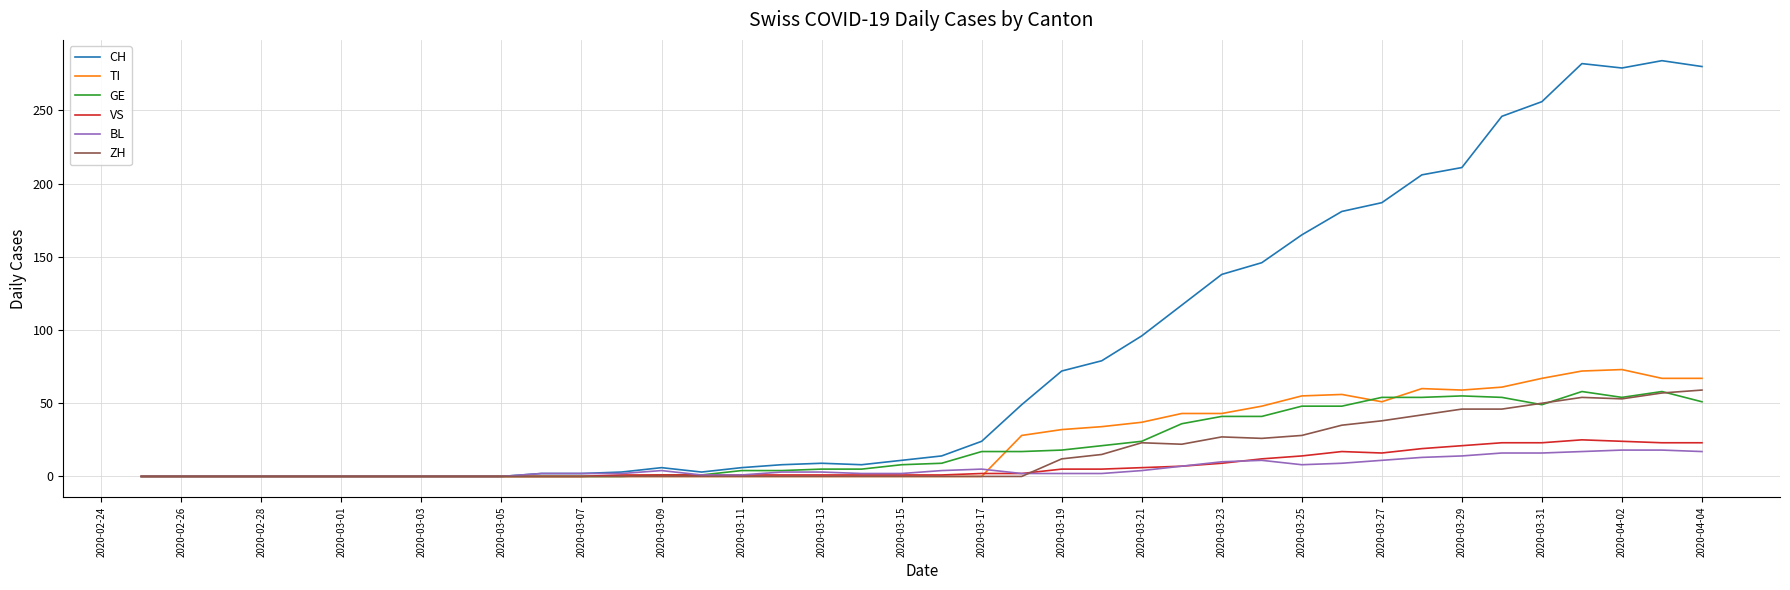

What is the maximum value shown in the chart?

284